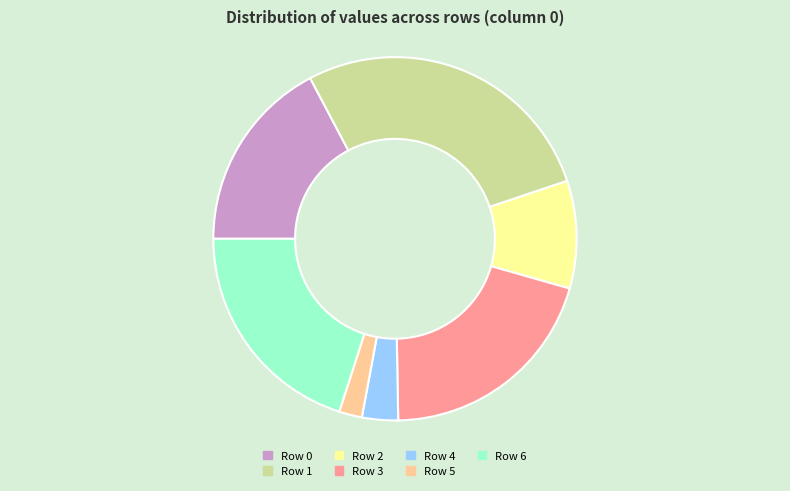

How many segments does this pie chart have?

7